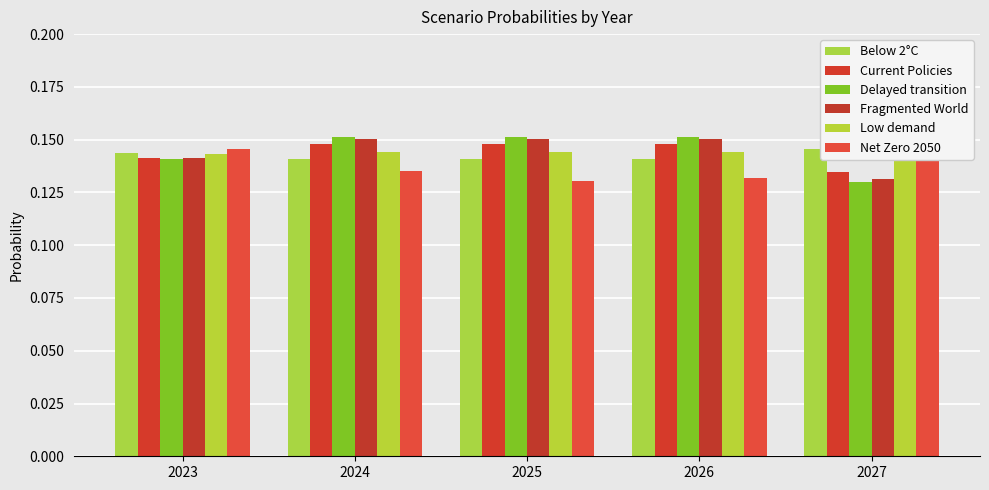

How many groups of bars are there?

5